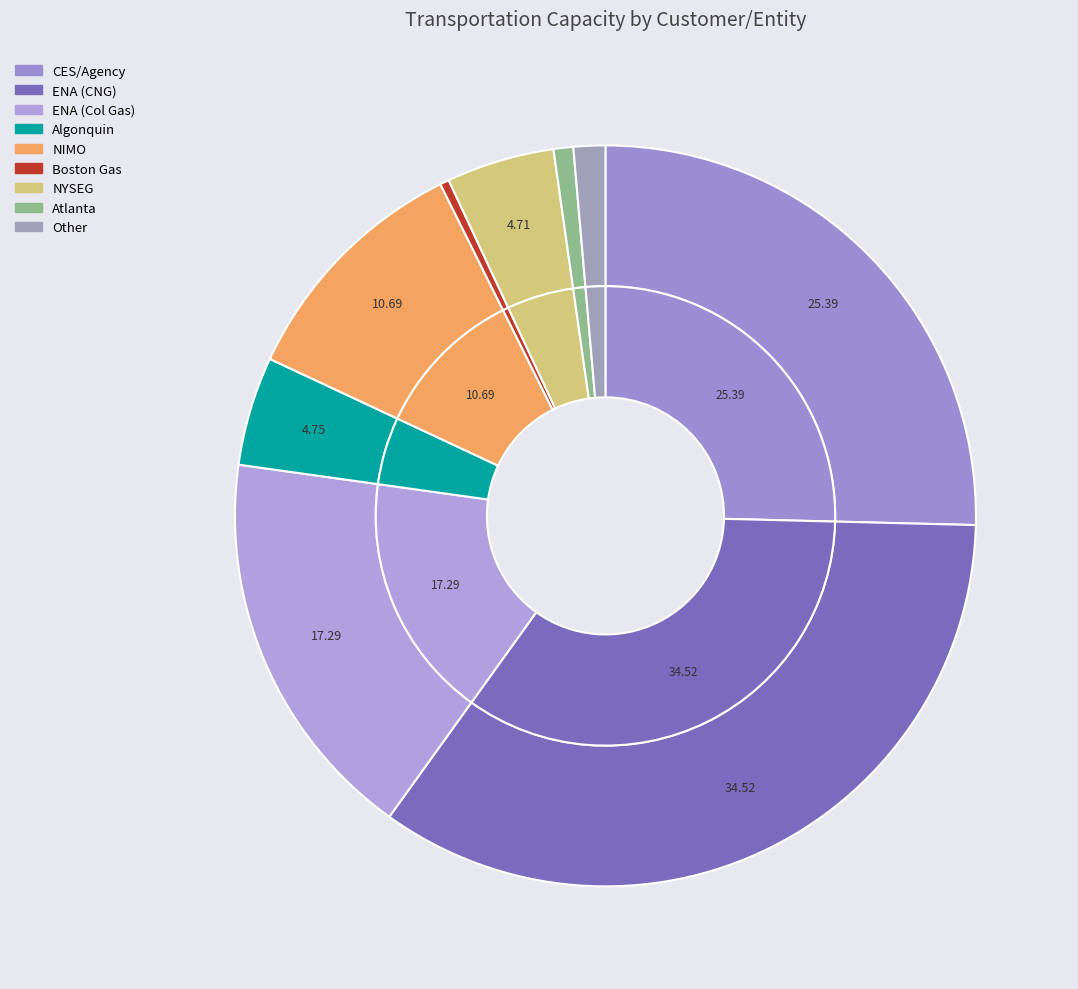

Is it true that Boston Gas is 8% of the pie?

False